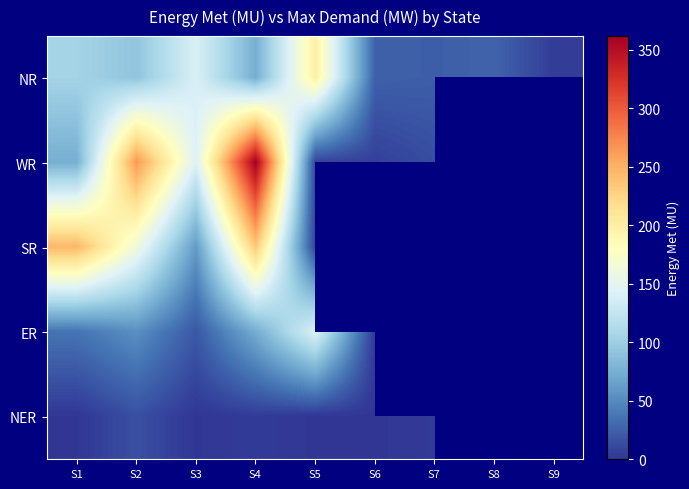

At which category is the sum across all series the highest?

S4